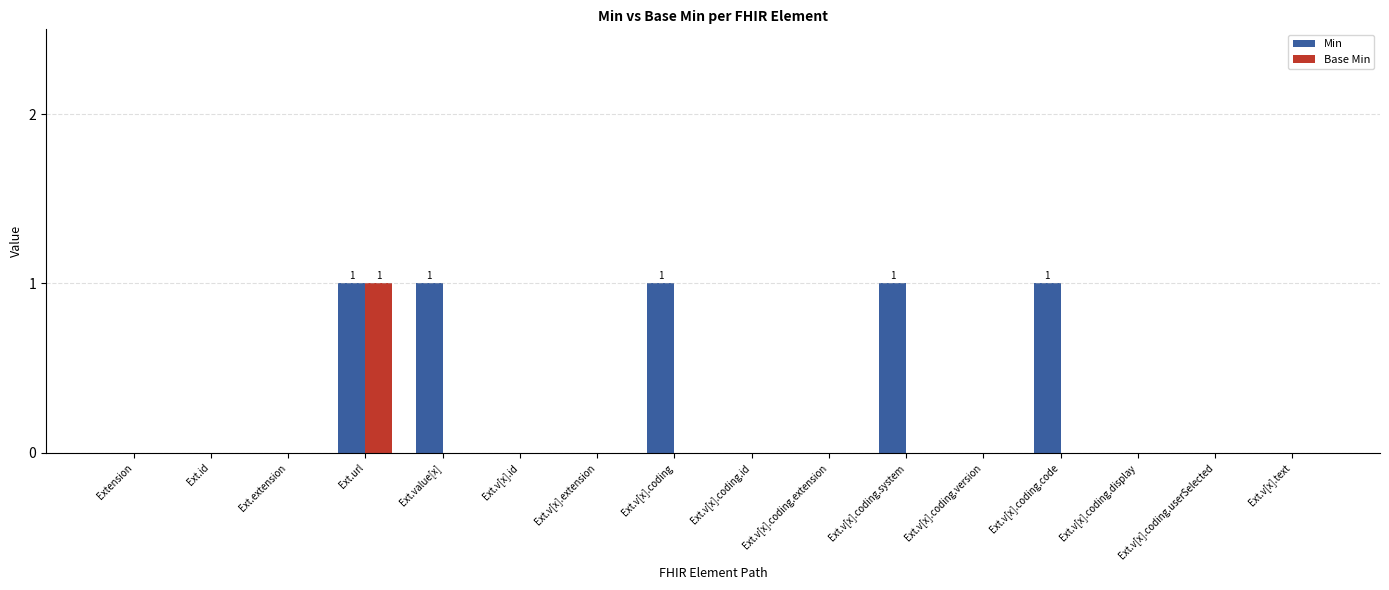

True or false: Base Min has a value of 0 at Ext.v[x].text.

True